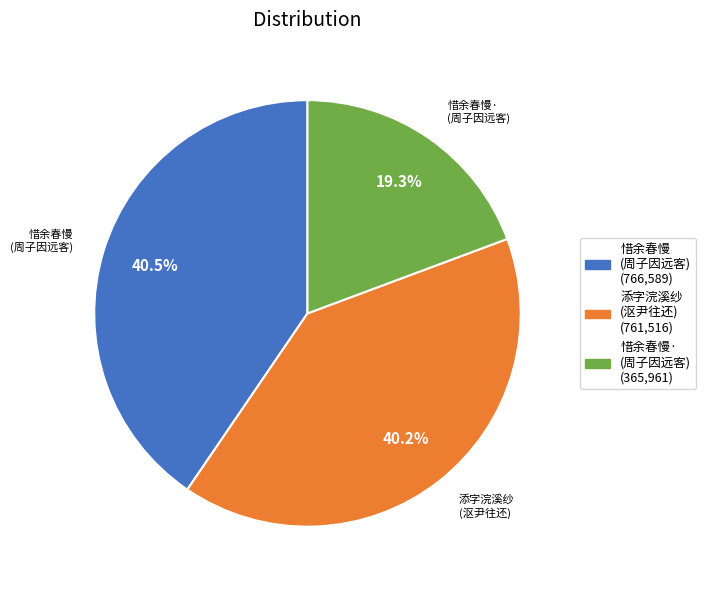

Does any single category account for the majority?

No